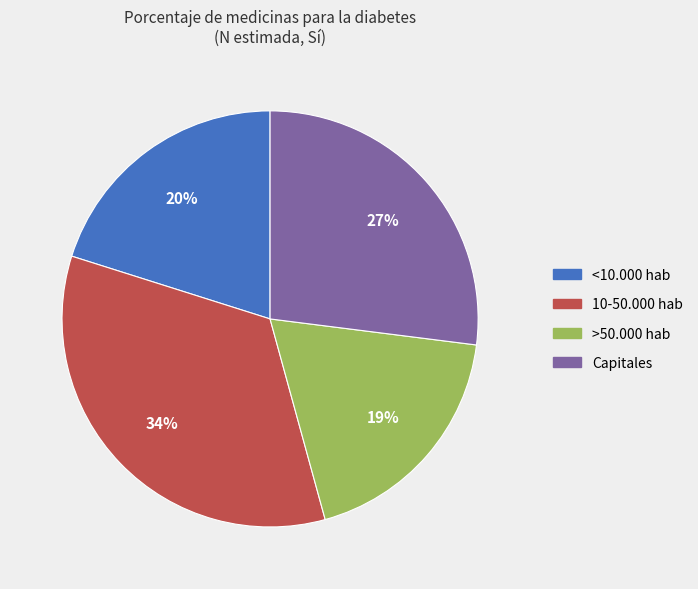

Which category has the biggest portion of the pie?

10-50.000 hab